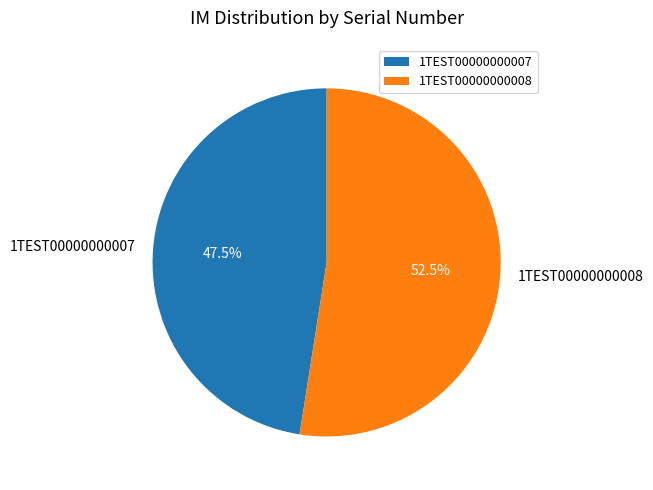

What is the ratio of the value at 1TEST00000000008 to the value at 1TEST00000000007?

1.1